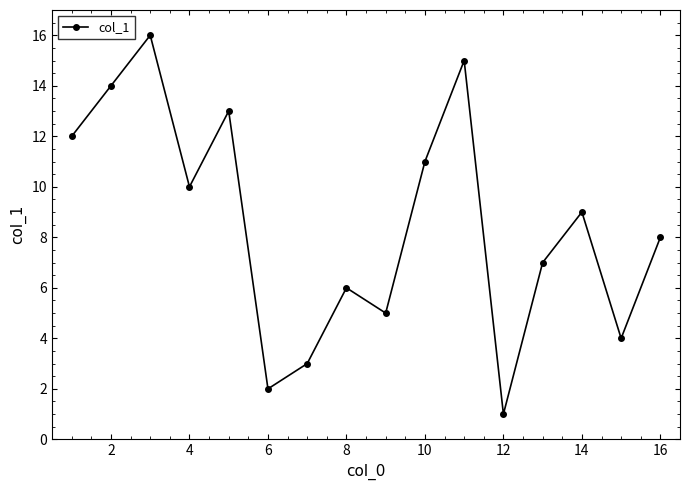

How many categories are shown in the chart?

16